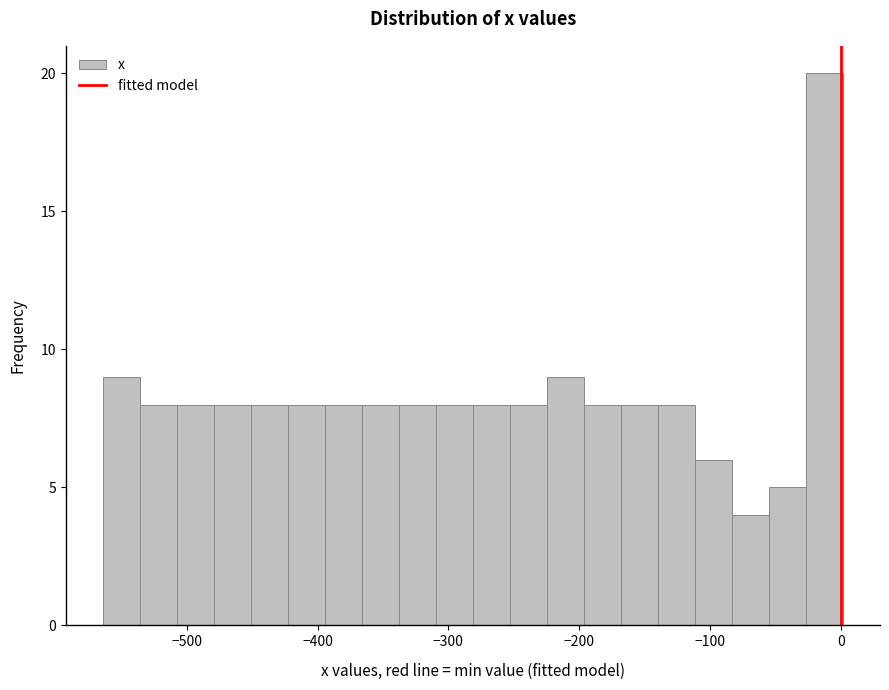

Read against the x-axis, roughly where is the centre of the tallest bar?

-10